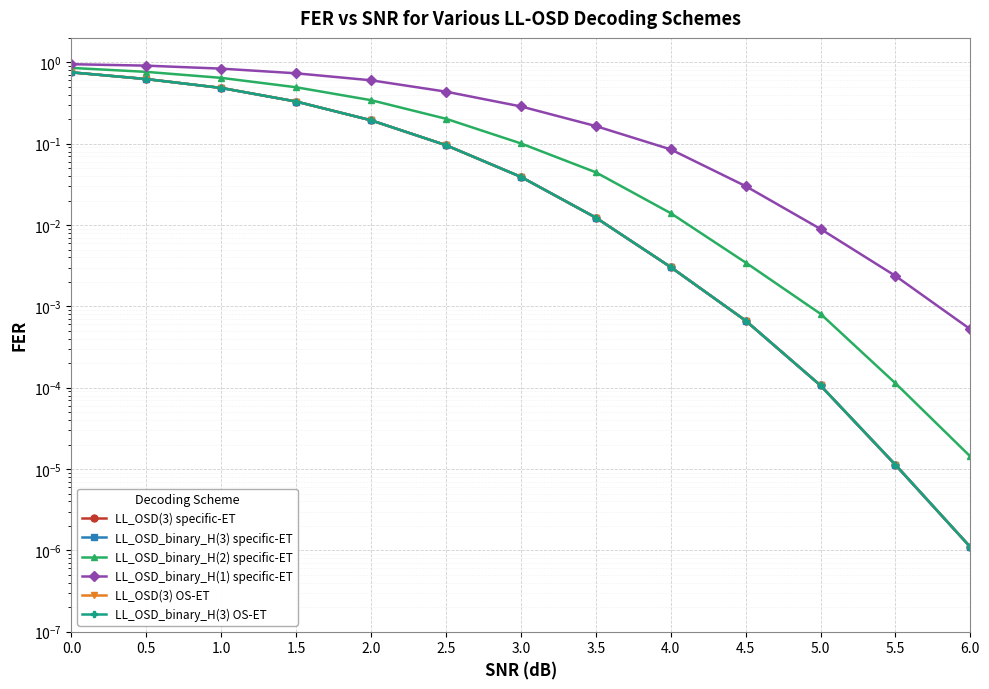

True or false: LL_OSD_binary_H(3) OS-ET and LL_OSD(3) specific-ET cross at least once.

True